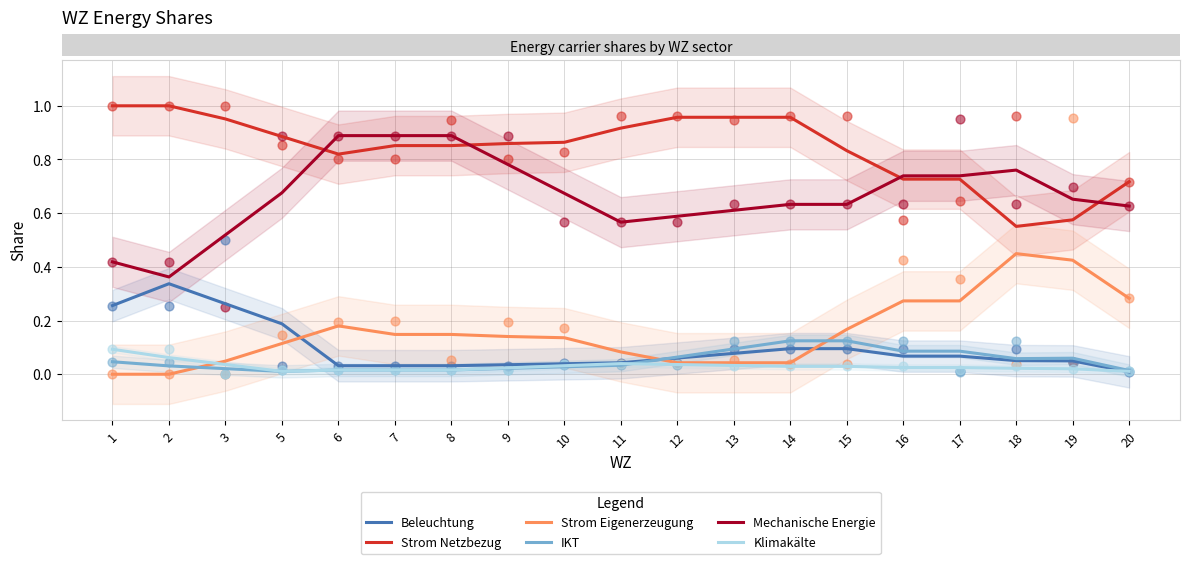

Is the value of IKT at 18 greater than the value of Strom Eigenerzeugung at 1?

Yes